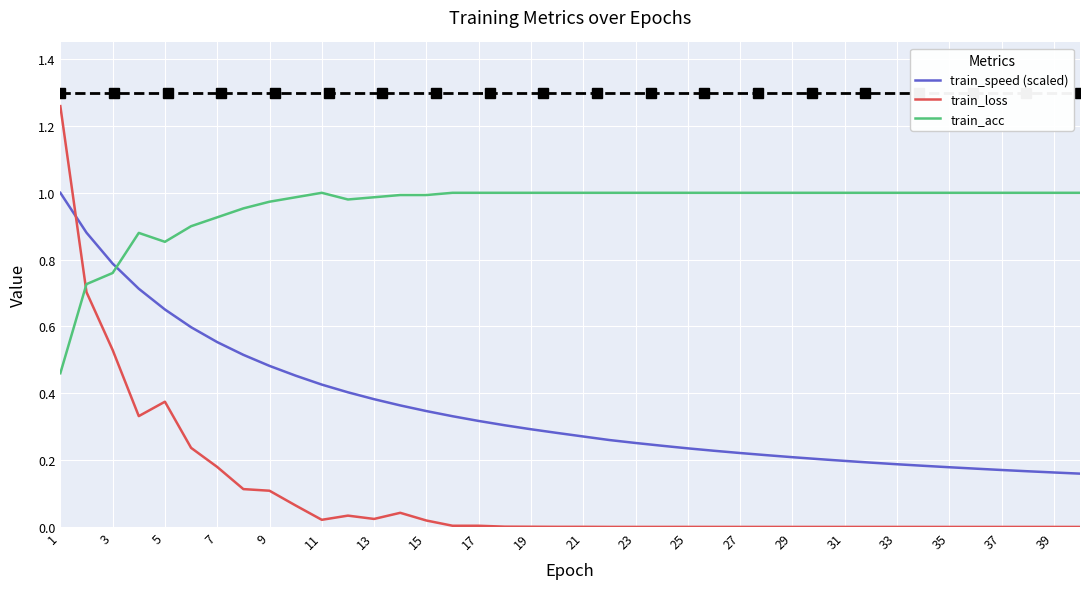

True or false: train_acc and train_speed (scaled) cross at least once.

True